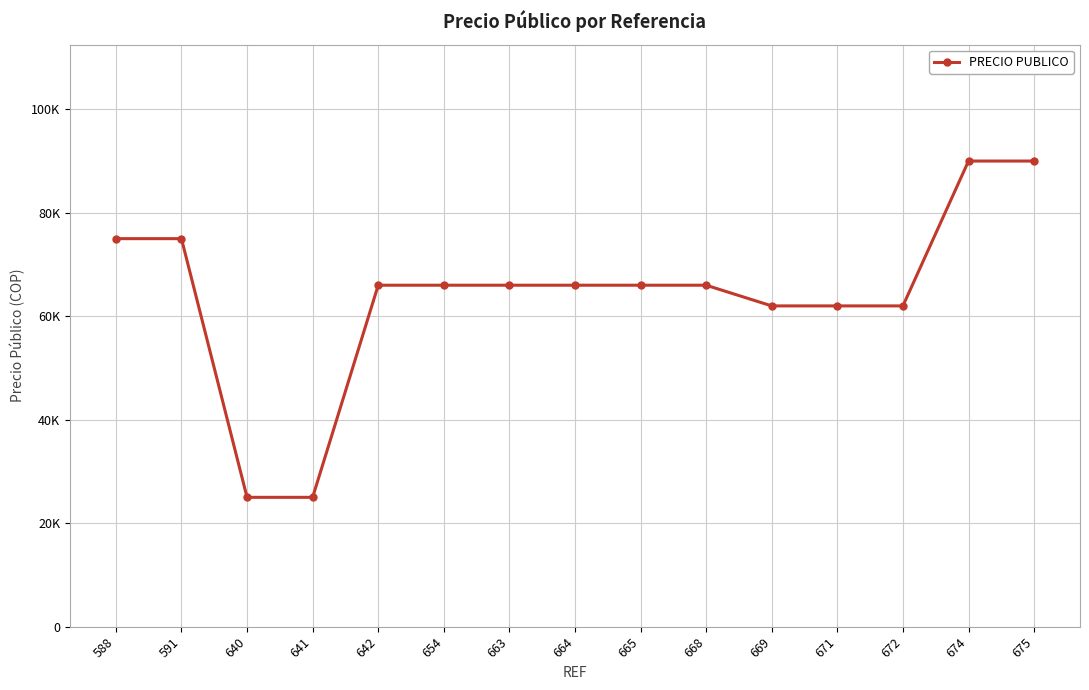

Does the chart have visible grid lines?

Yes